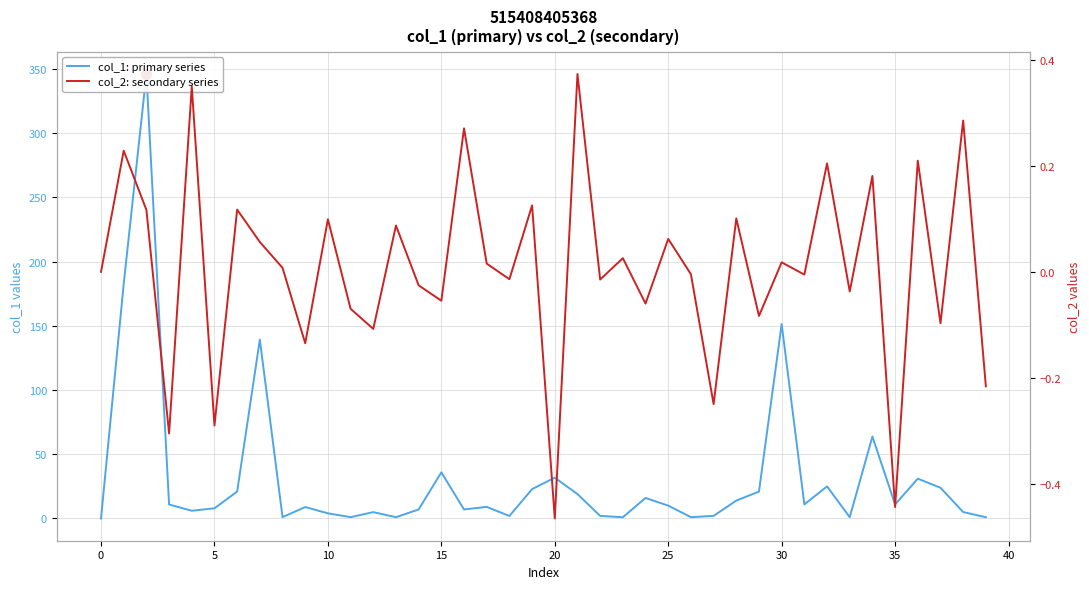

Which series has the largest Y range (max minus min)?

col_1: primary series